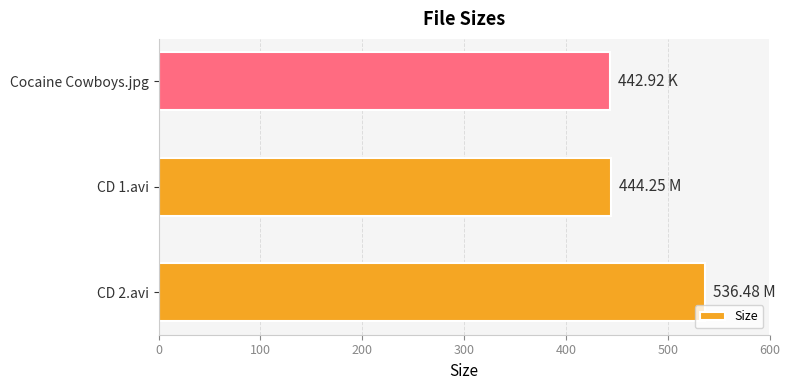

Between CD 1.avi and CD 2.avi, which is larger?

CD 2.avi